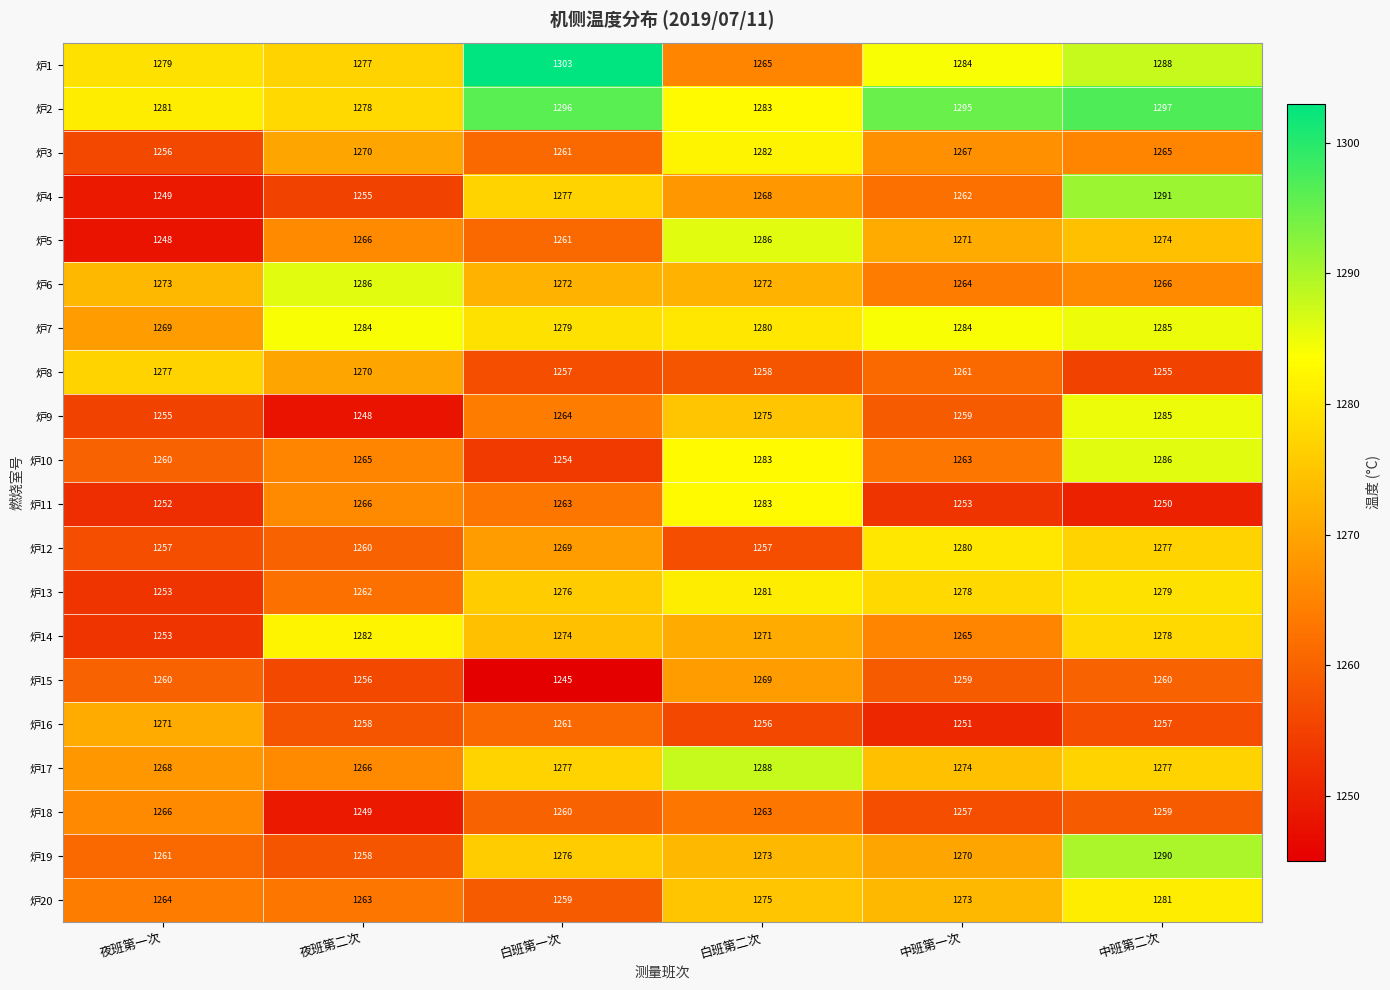

Read the 炉17 value at 白班第一次.

1277